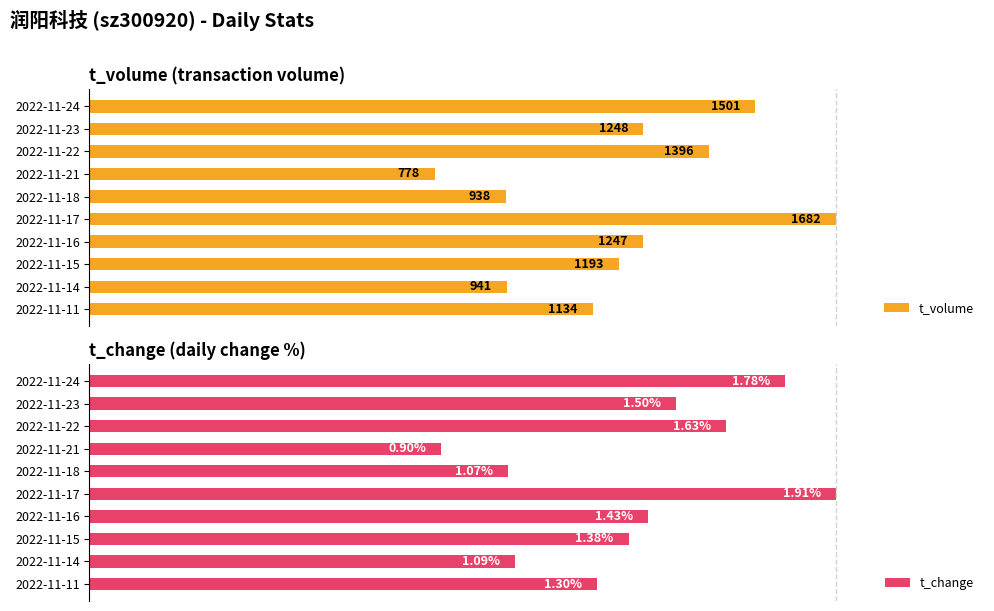

What are all the series names shown in the legend?

t_volume, t_change